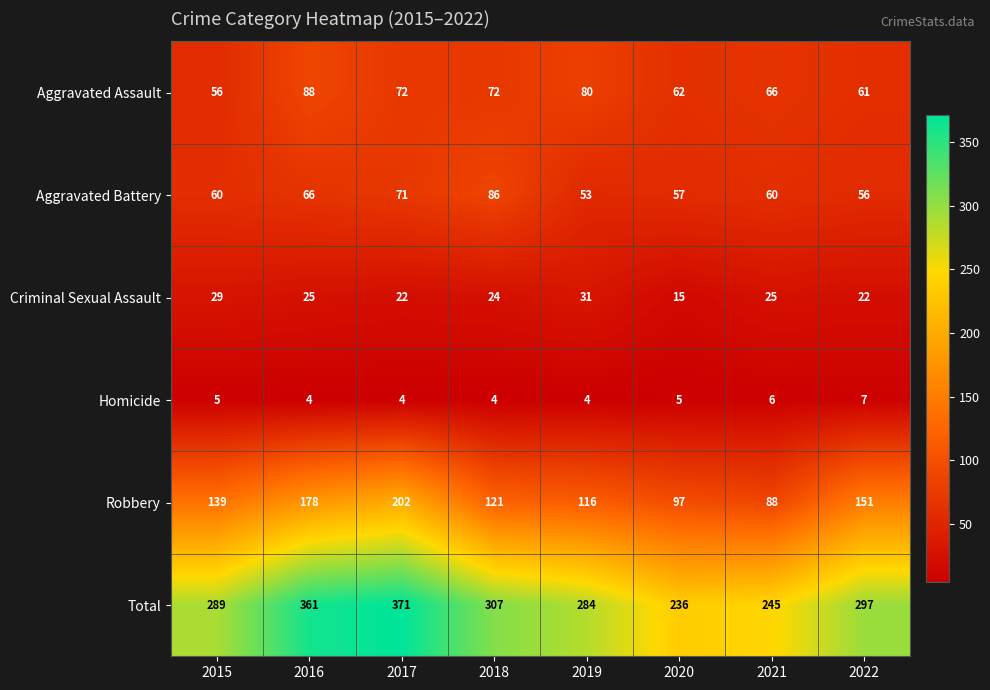

Rank the series at 2019 from lowest to highest value.

Homicide, Criminal Sexual Assault, Aggravated Battery, Aggravated Assault, Robbery, Total